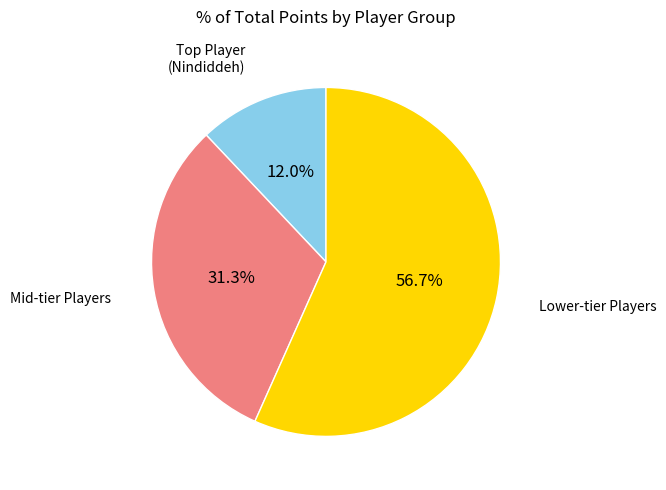

Between Mid-tier Players and Lower-tier Players, which is larger?

Lower-tier Players